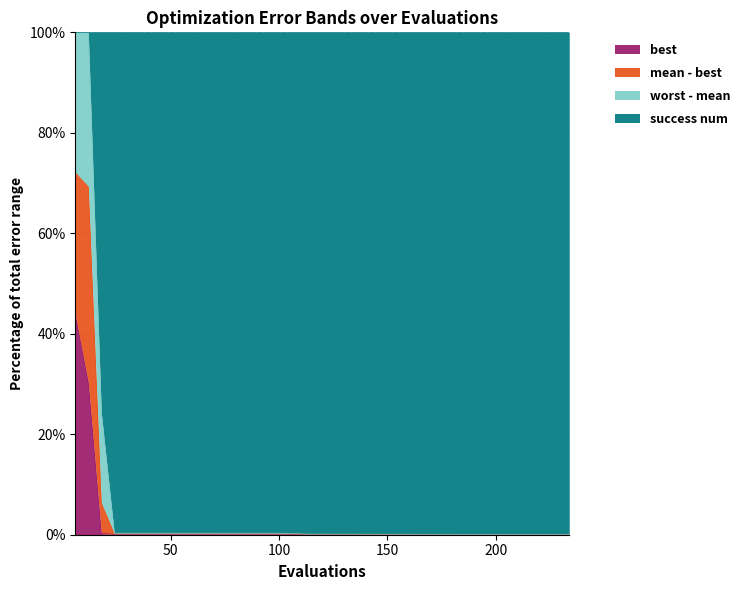

What is the maximum value for best?

43.7